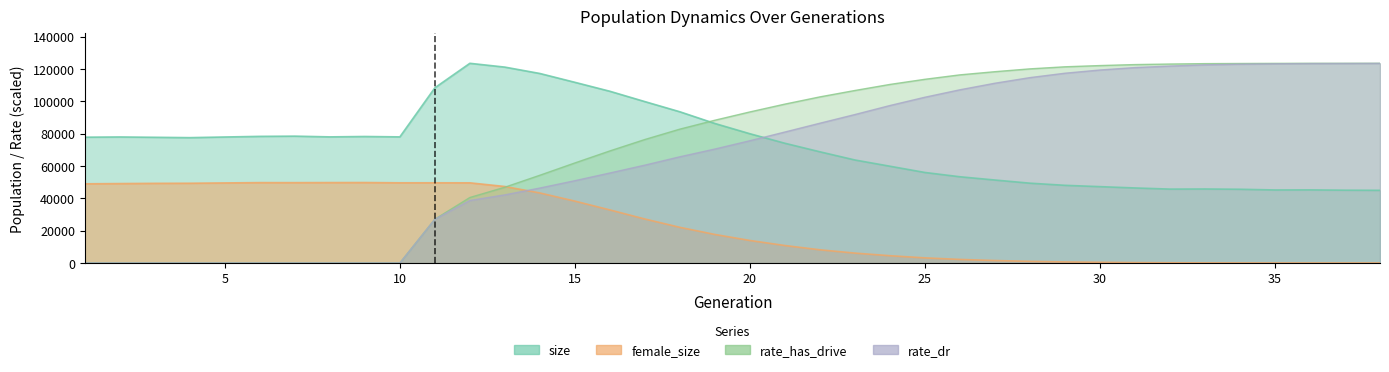

Which series has the largest range (max minus min)?

rate_has_drive